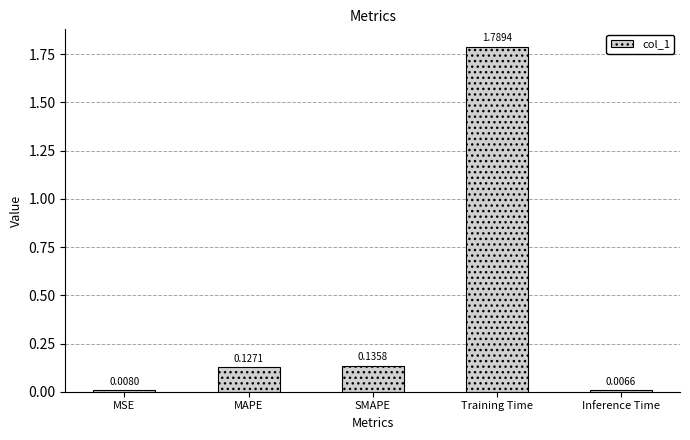

Count the number of data series in this chart.

1